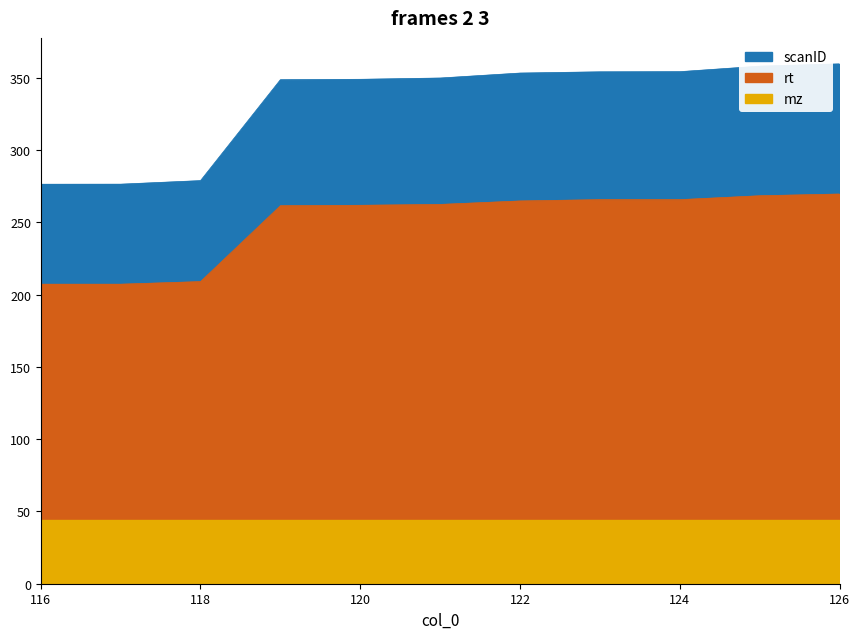

What is the difference between the second highest and minimum values in the rt series?

61.2